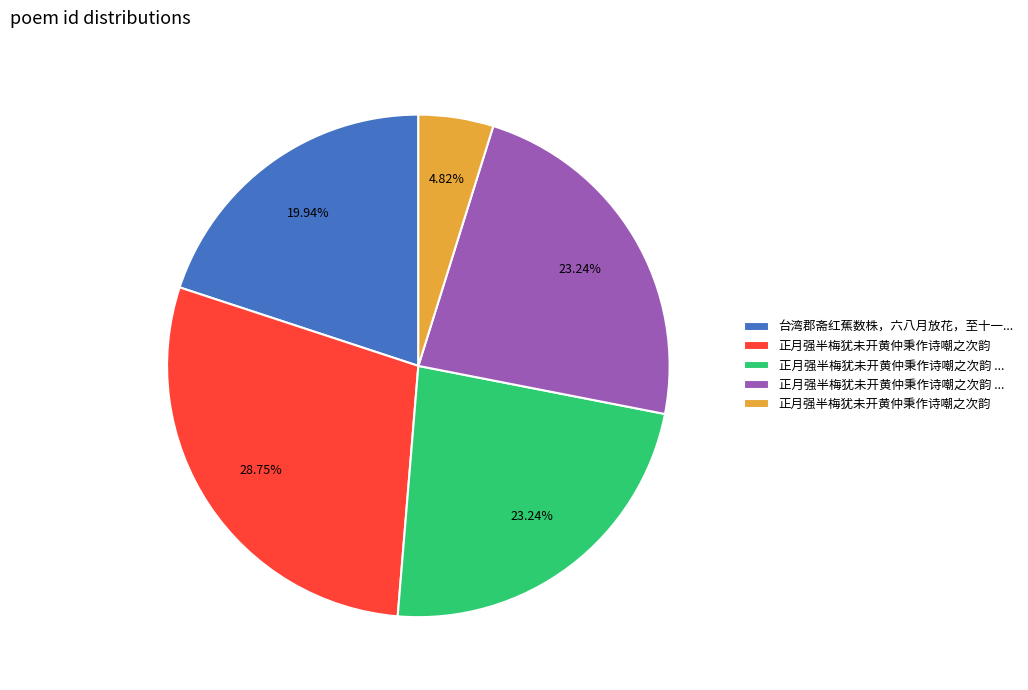

Is there any slice that represents more than half of the pie?

No